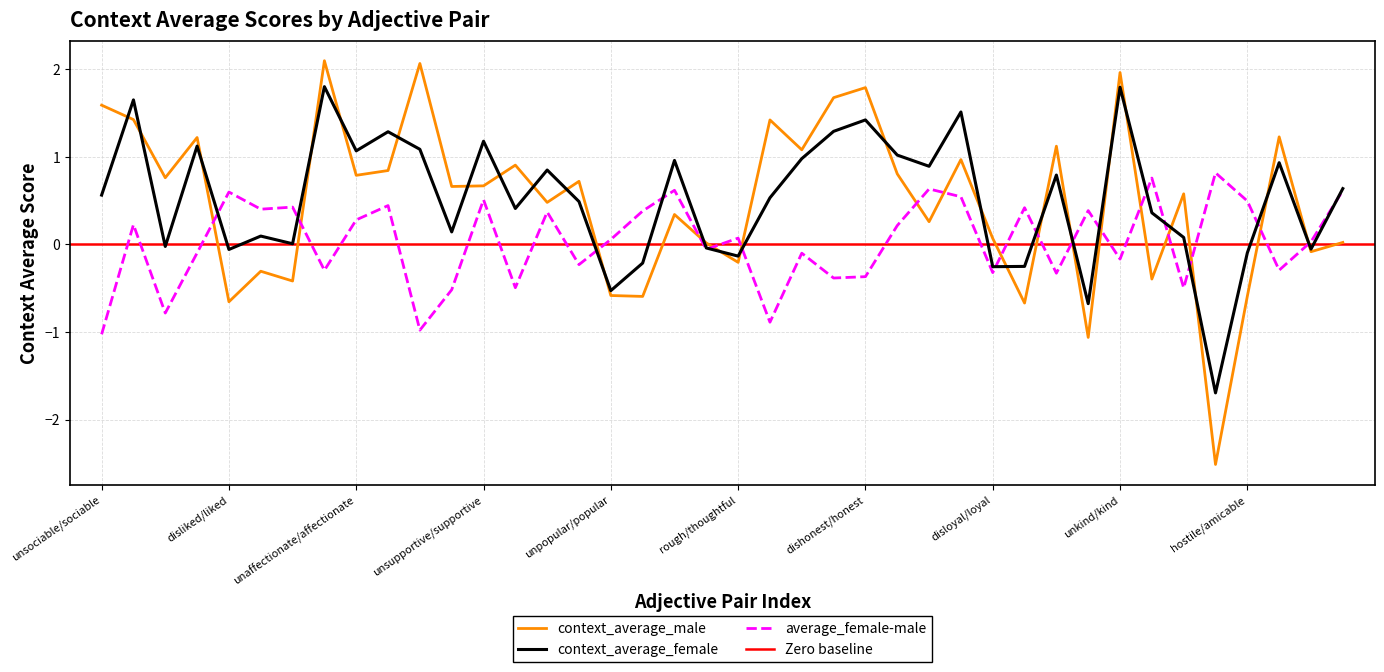

Reading left to right, list all the values displayed in this chart.

context_average_male: 1.6	1.4	0.8	1.2	-0.7	-0.3	-0.4	2.1	0.8	0.8	2.1	0.7	0.7	0.9	0.5	0.7	-0.6	-0.6	0.3	0.0	-0.2	1.4	1.1	1.7	1.8	0.8	0.3	1.0	0.1	-0.7	1.1	-1.1	2.0	-0.4	0.6	-2.5	-0.6	1.2	-0.1	0.0
context_average_female: 0.6	1.6	-0.0	1.1	-0.1	0.1	0.0	1.8	1.1	1.3	1.1	0.1	1.2	0.4	0.8	0.5	-0.5	-0.2	1.0	-0.0	-0.1	0.5	1.0	1.3	1.4	1.0	0.9	1.5	-0.3	-0.3	0.8	-0.7	1.8	0.4	0.1	-1.7	-0.1	0.9	-0.1	0.6
average_female-male: -1.0	0.2	-0.8	-0.1	0.6	0.4	0.4	-0.3	0.3	0.4	-1.0	-0.5	0.5	-0.5	0.4	-0.2	0.1	0.4	0.6	-0.1	0.1	-0.9	-0.1	-0.4	-0.4	0.2	0.6	0.5	-0.3	0.4	-0.3	0.4	-0.2	0.8	-0.5	0.8	0.5	-0.3	0.0	0.6